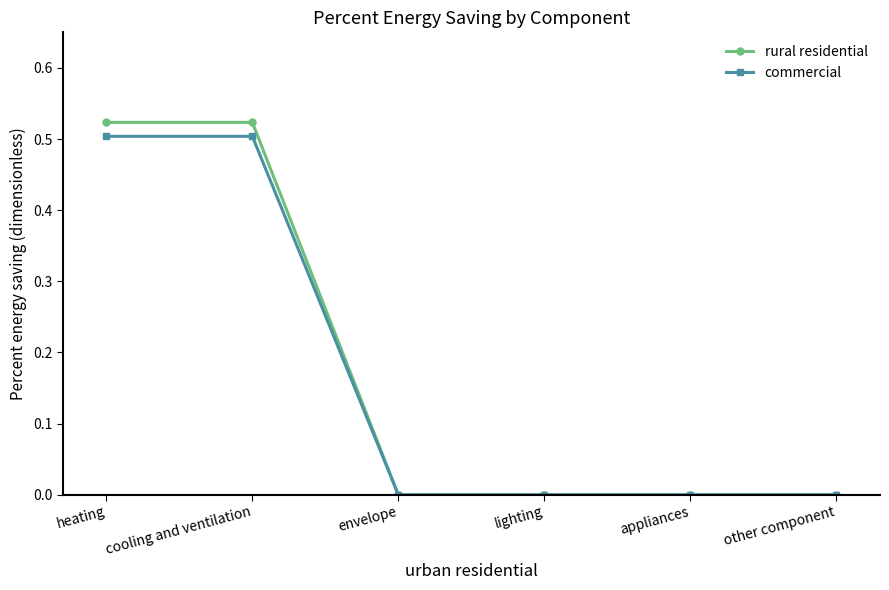

What is the total value across all series at cooling and ventilation?

1.0